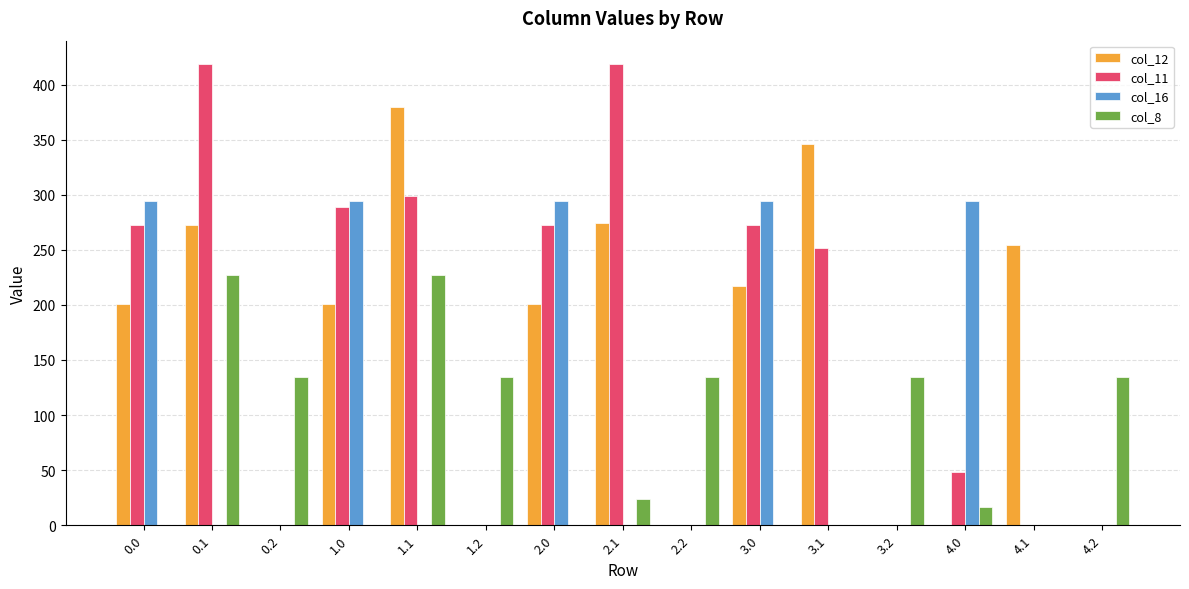

Reading left to right, what are all the values shown in this chart?

col_12: 201.1	272.7	0.0	201.1	379.4	0.0	201.1	274.8	0.0	217.2	346.4	0.0	0.0	254.3	0.0
col_11: 272.5	418.9	0.0	288.6	299.1	0.0	272.5	418.9	0.0	272.5	251.2	0.0	48.3	0.0	0.0
col_16: 294.5	0.0	0.0	294.5	0.0	0.0	294.5	0.0	0.0	294.5	0.0	0.0	294.5	0.0	0.0
col_8: 0.0	227.5	134.2	0.0	227.5	134.2	0.0	24.0	134.2	0.0	0.0	134.2	16.1	0.0	134.2